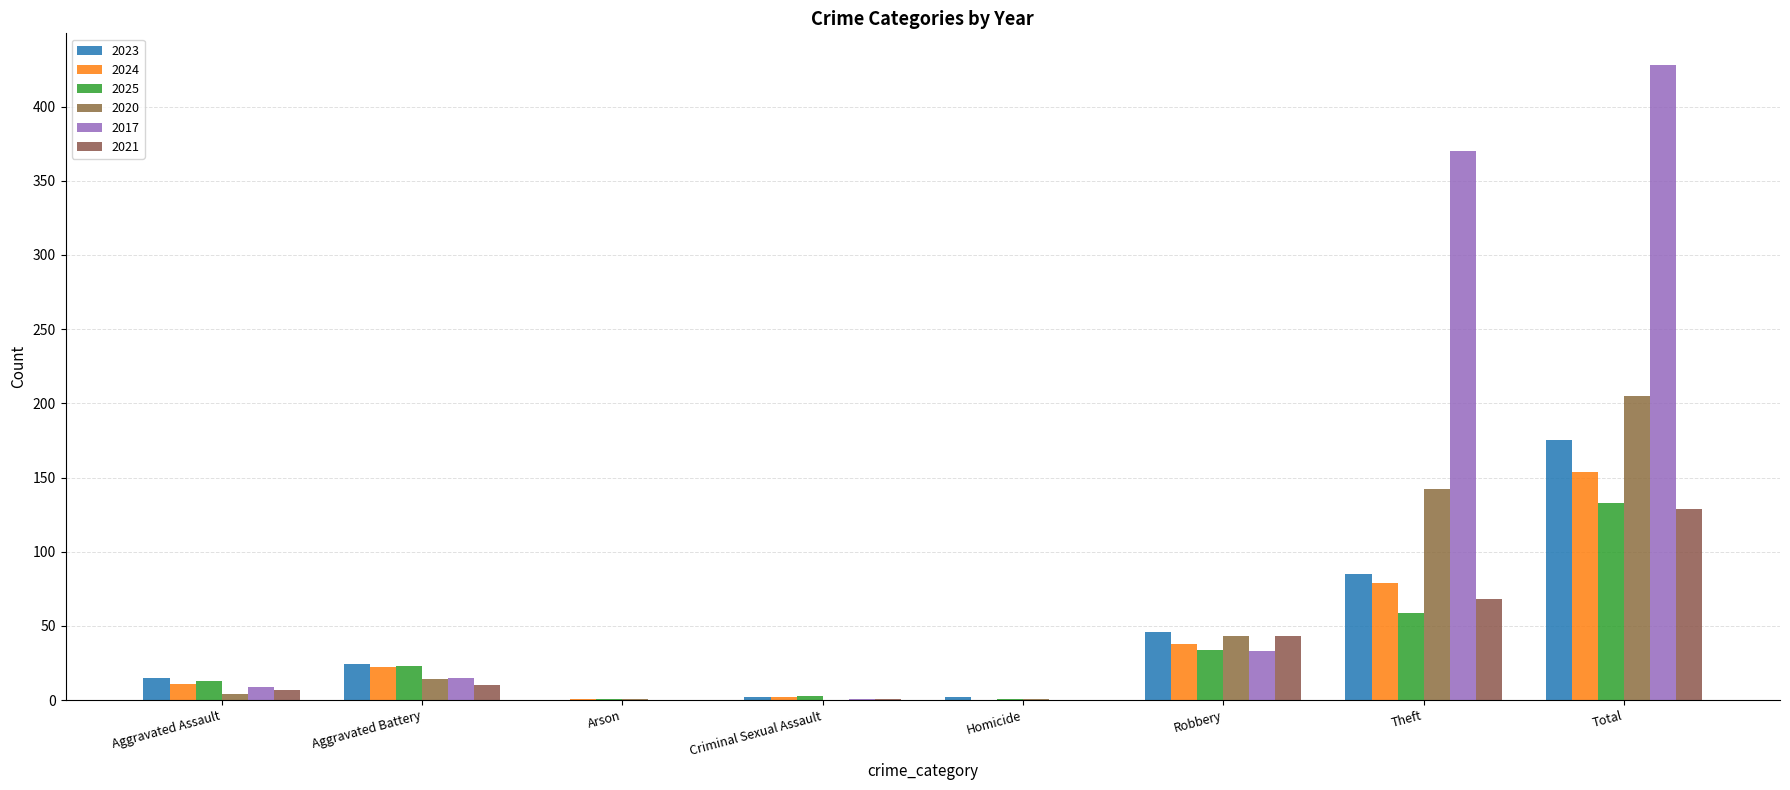

The 2020 series shows 4 at Aggravated Assault. True or false?

True